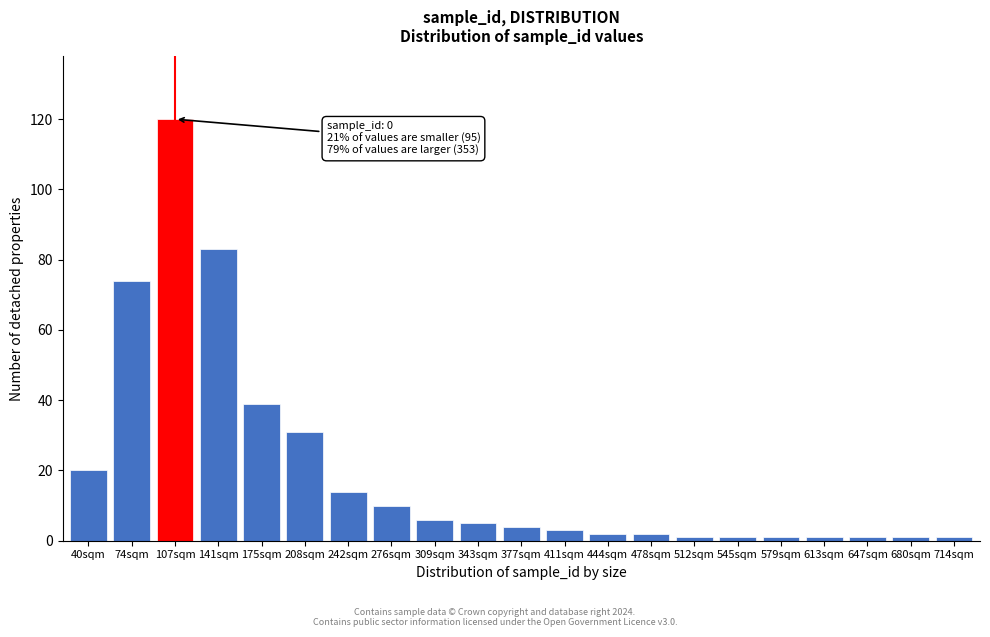

Reading left to right, what are all the values shown in this chart?

40sqm=20	74sqm=74	107sqm=120	141sqm=83	175sqm=39	208sqm=31	242sqm=14	276sqm=10	309sqm=6	343sqm=5	377sqm=4	411sqm=3	444sqm=2	478sqm=2	512sqm=1	545sqm=1	579sqm=1	613sqm=1	647sqm=1	680sqm=1	714sqm=1